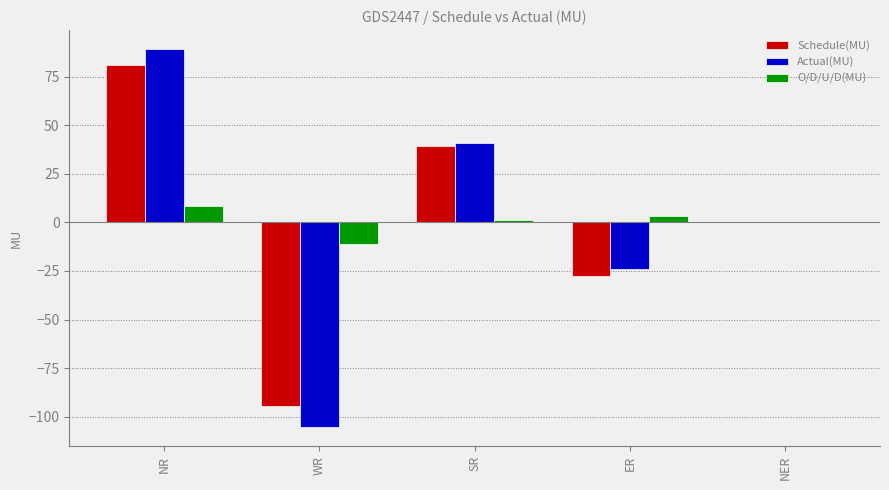

How many groups of bars are there?

5